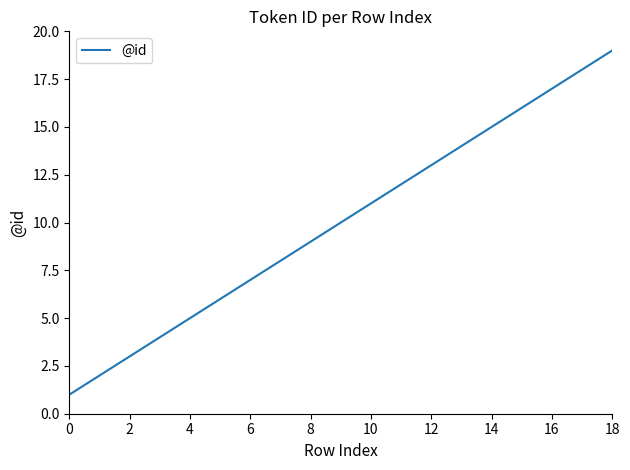

What is the difference between the maximum and minimum values?

18